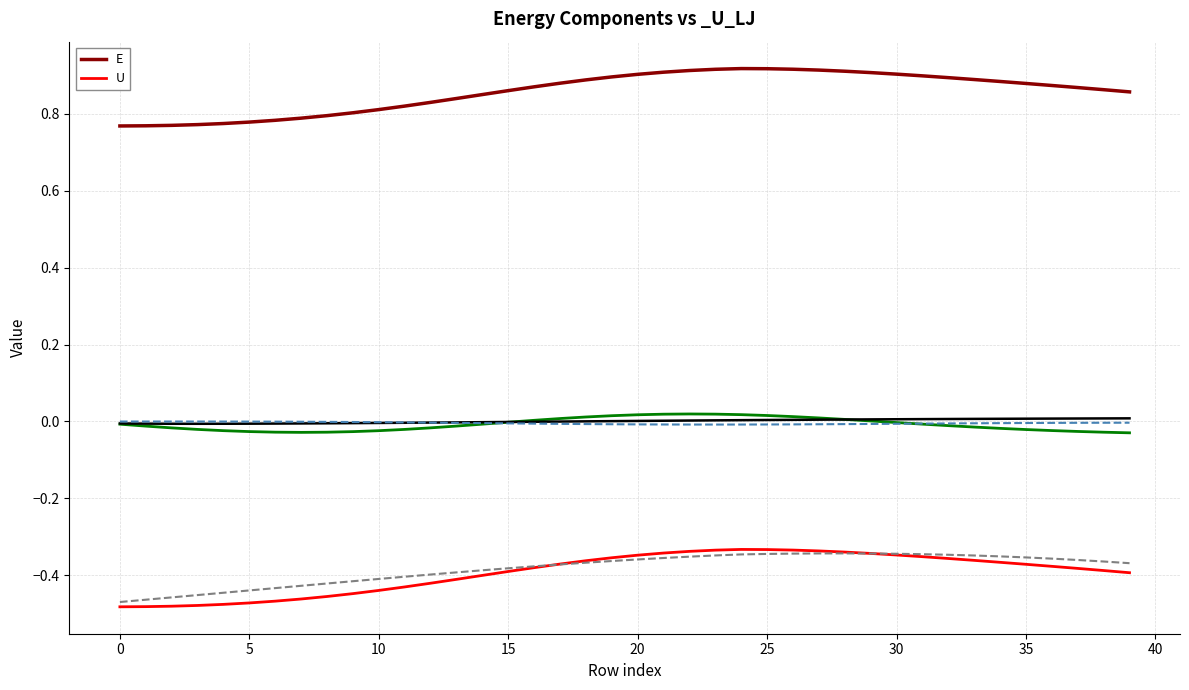

True or false: E and U intersect in this chart.

False